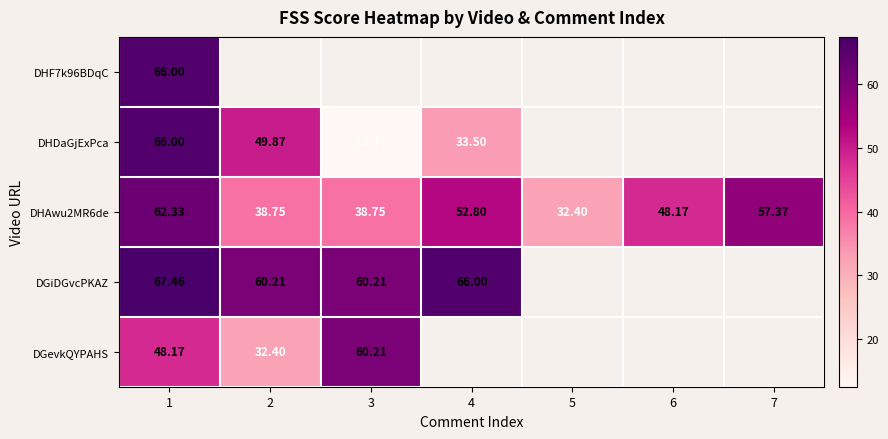

At which category is the sum across all series the highest?

1